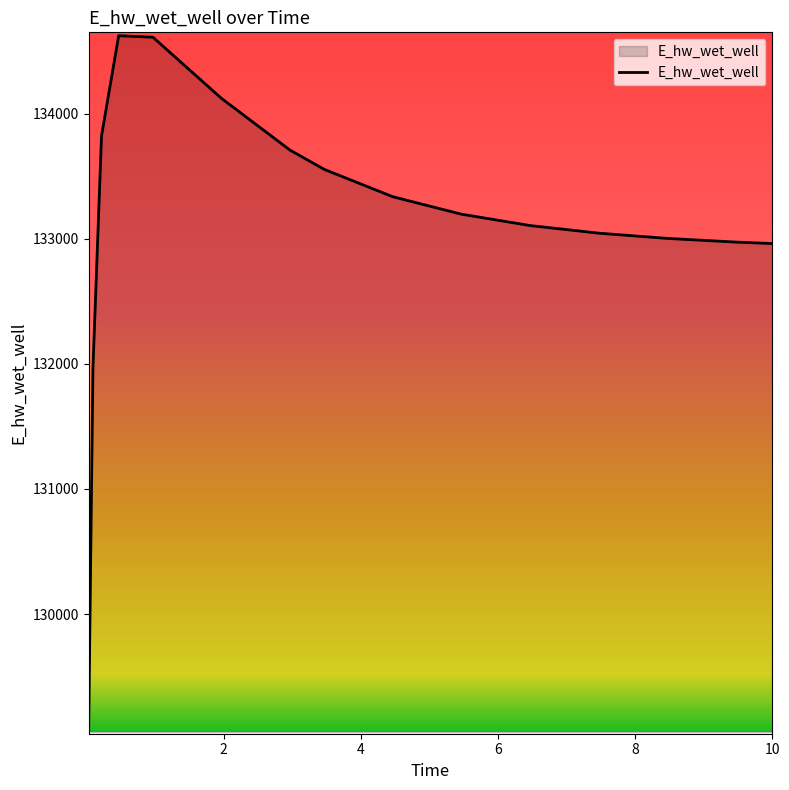

What is the maximum value shown in the chart?

134623.5